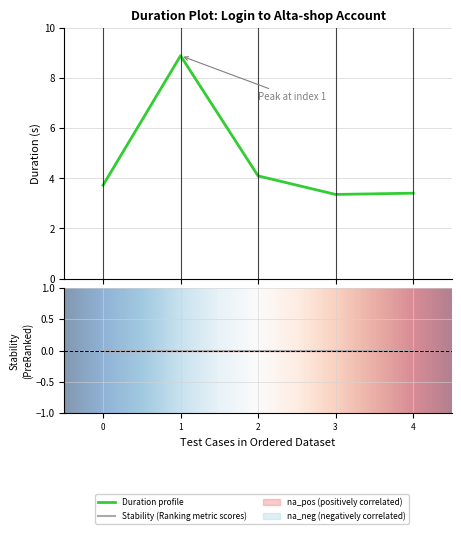

How many lines are shown in the chart?

1